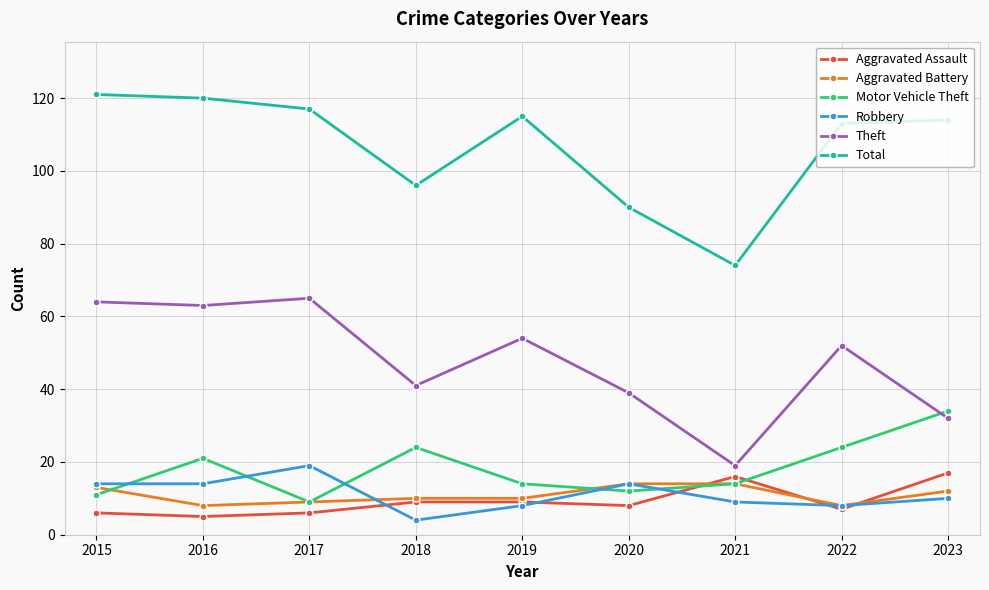

True or false: Aggravated Battery has a value of 8 at 2016.

True